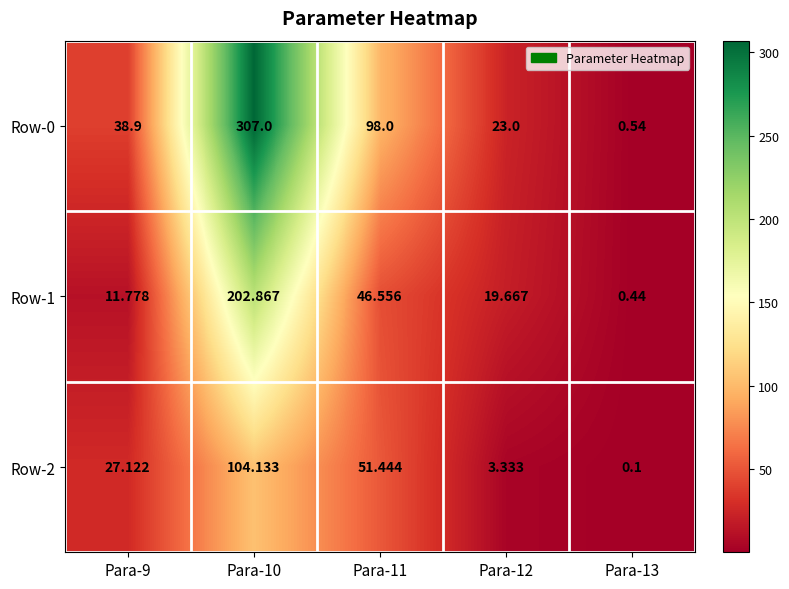

Which label corresponds to the largest value in the chart?

Para-10